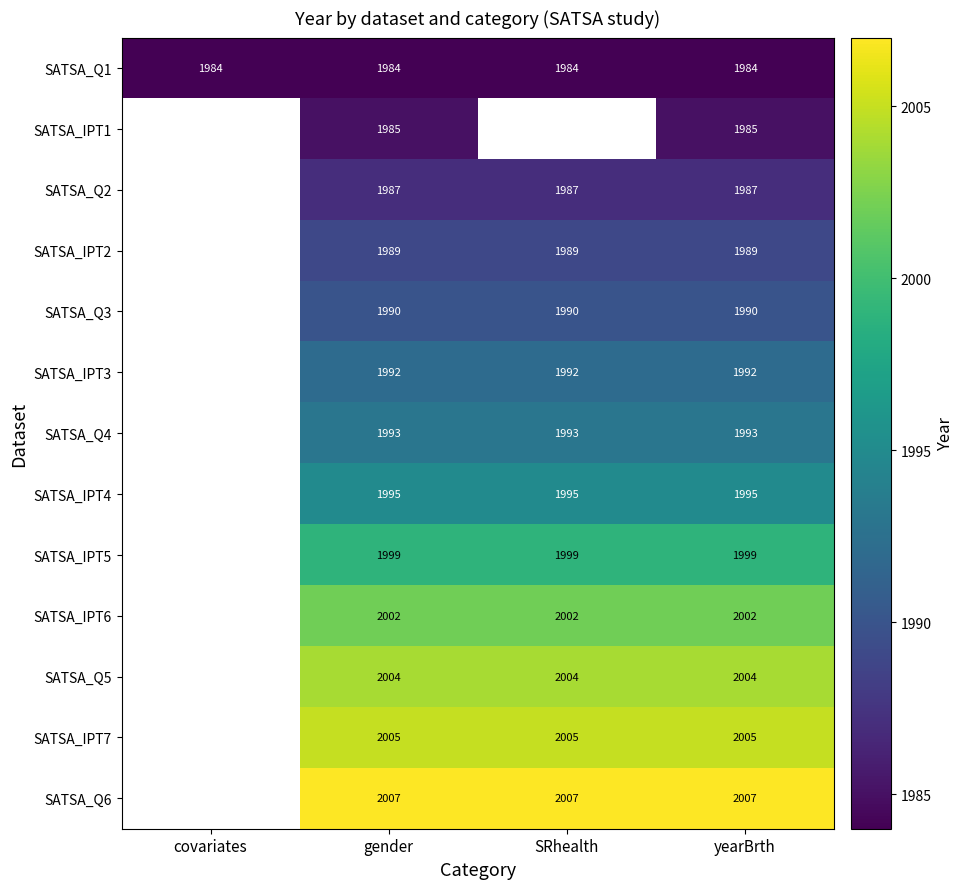

Is the value of SATSA_Q3 at gender greater than the value of SATSA_IPT5 at yearBrth?

No